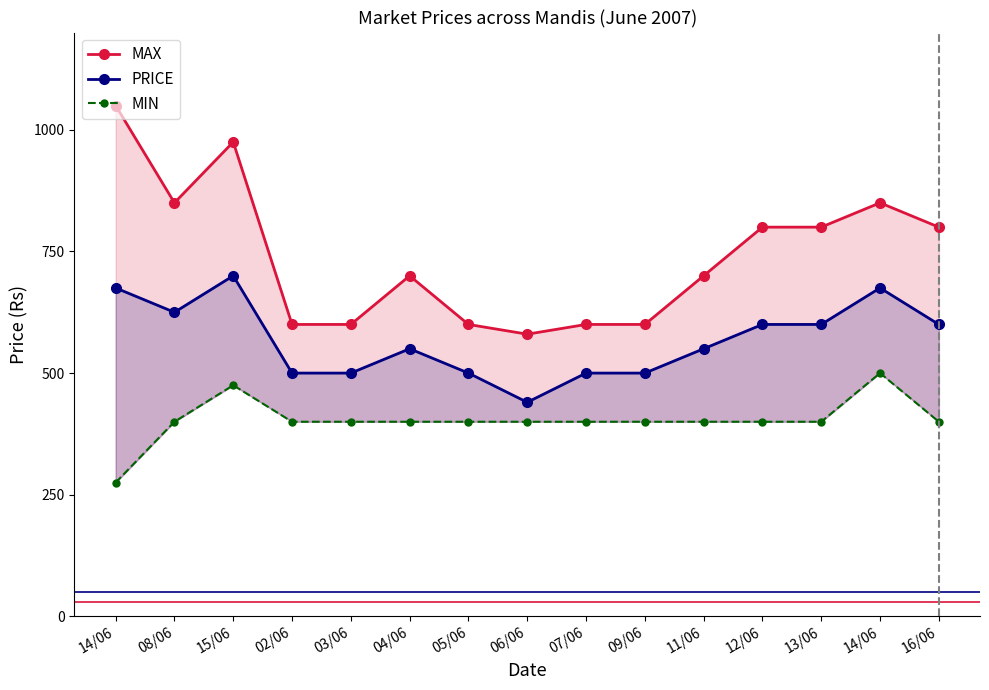

Rank the series by their average value, from highest to lowest.

MAX, PRICE, MIN